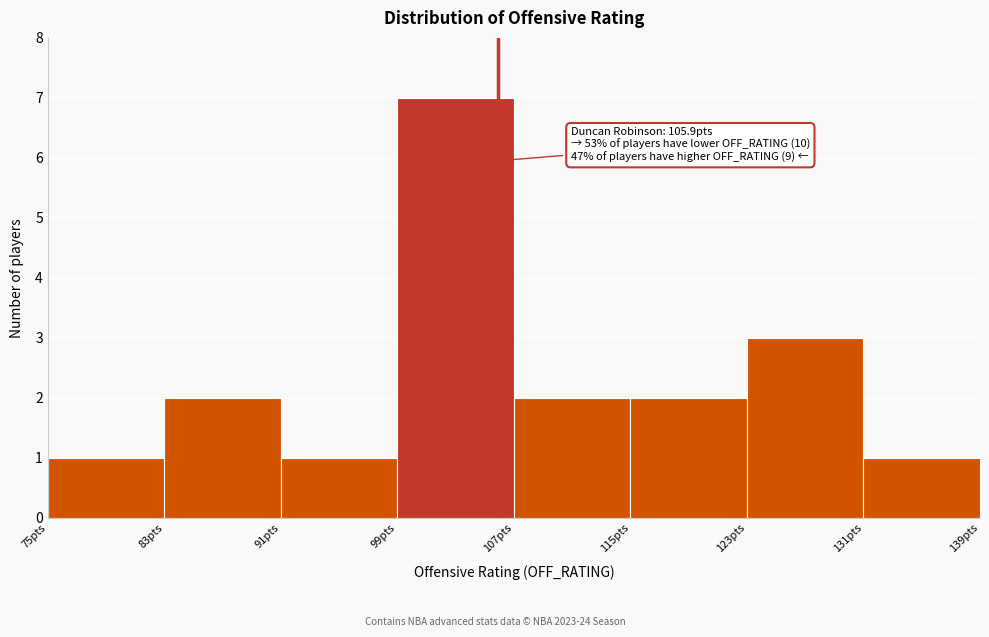

Which range on the x-axis has the tallest bar?

99 to 107